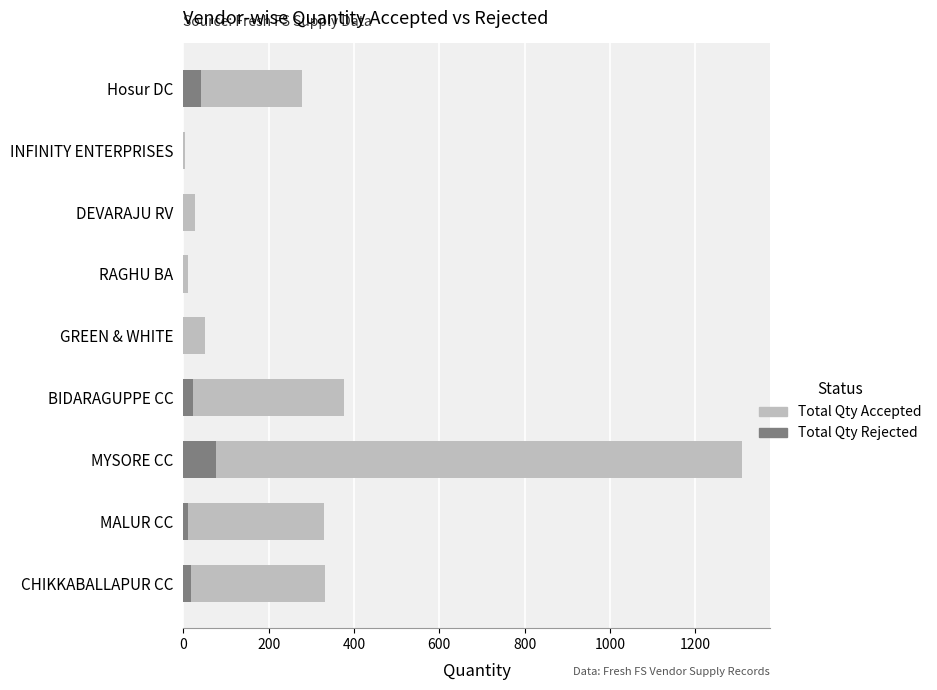

Are the bars horizontal?

Yes